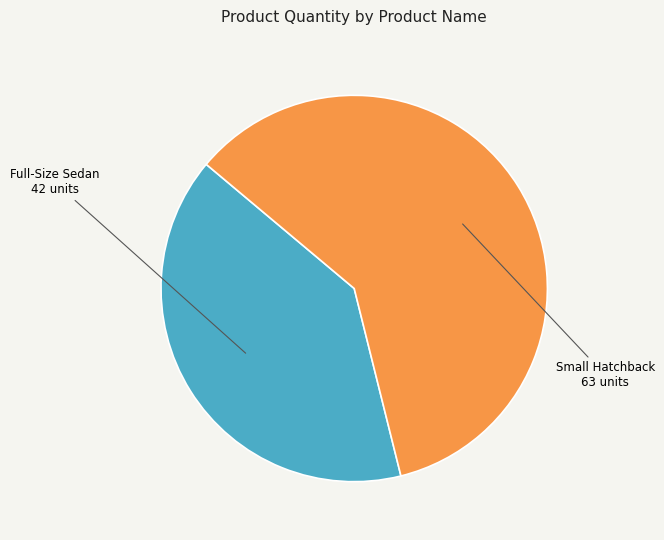

How many segments does this pie chart have?

2